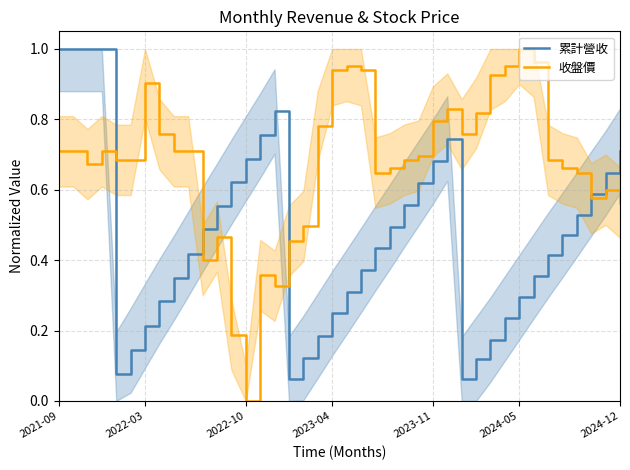

At which category does 累計營收 reach its first local peak?

15